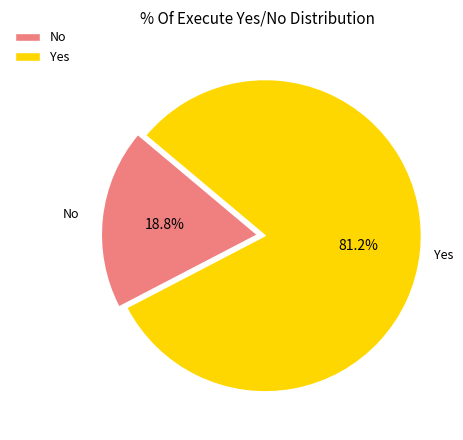

Does Yes account for over 50% of the chart?

Yes